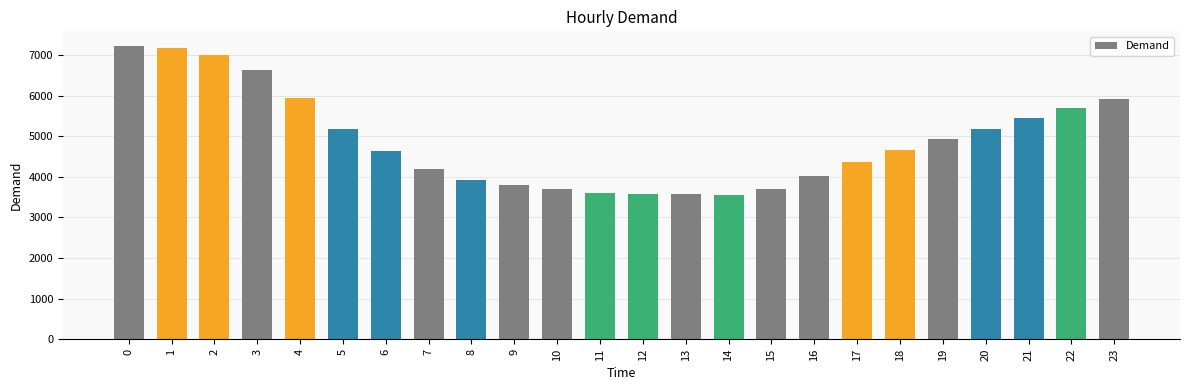

What is the sum of the values at 3 and 19?

11546